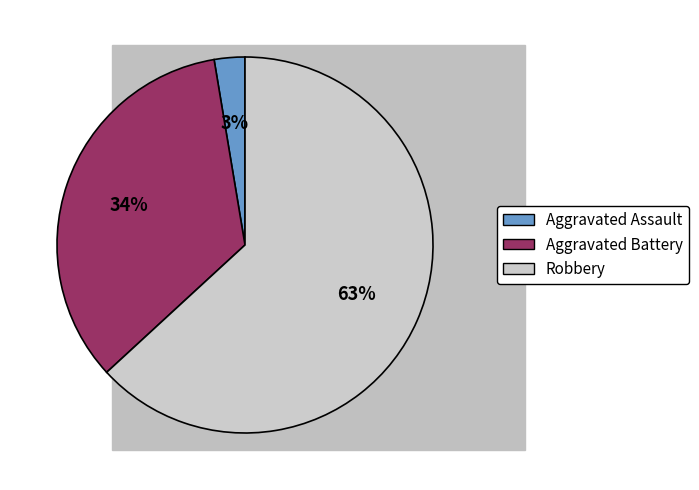

How many segments does this pie chart have?

3